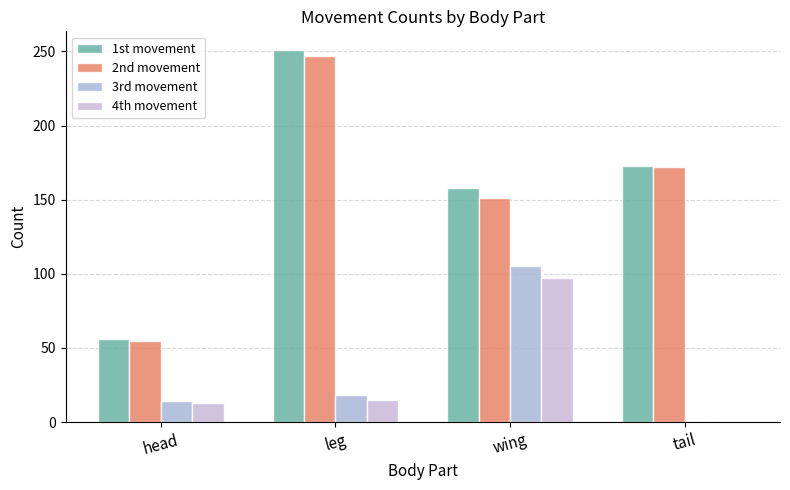

How many categories are shown in the chart?

4